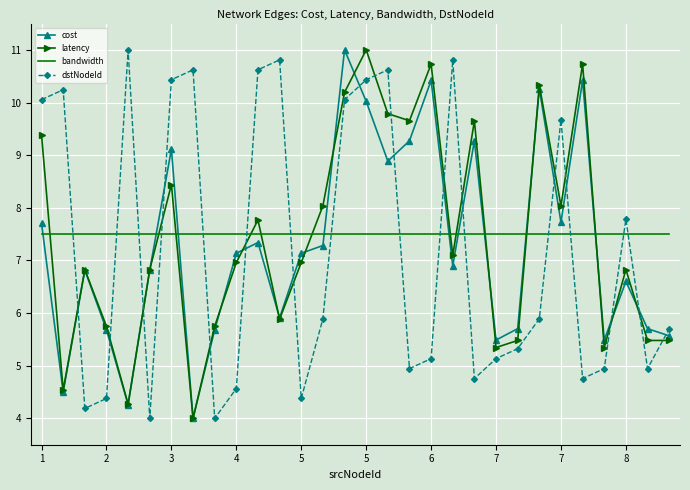

True or false: bandwidth and dstNodeId cross at least once.

True